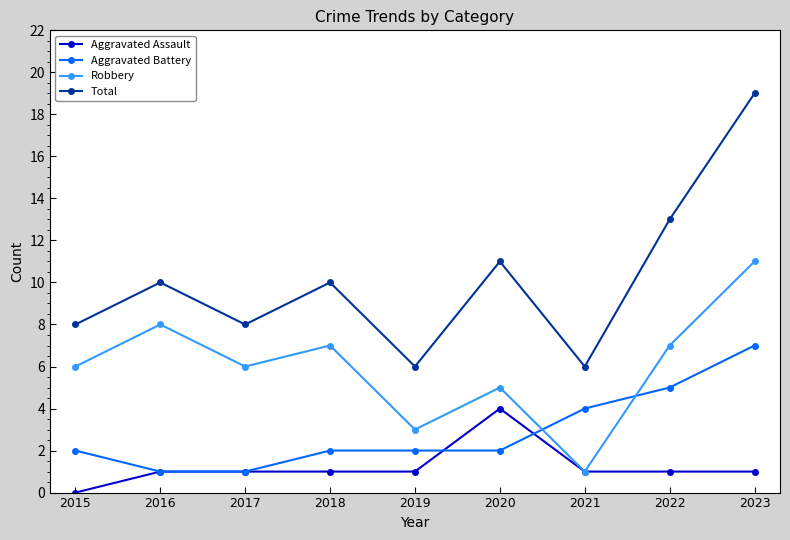

What is the total value across all series at 2017?

16